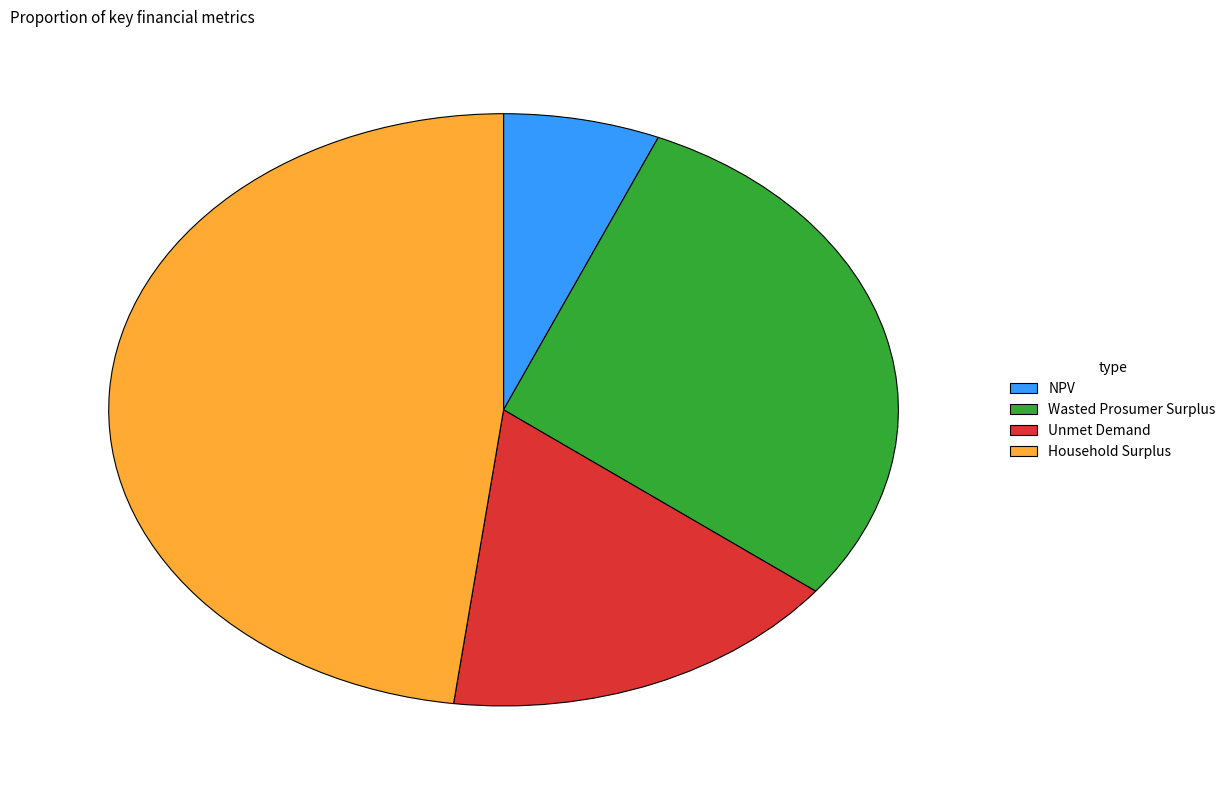

Rank the categories by value from lowest to highest.

NPV, Unmet Demand, Wasted Prosumer Surplus, Household Surplus